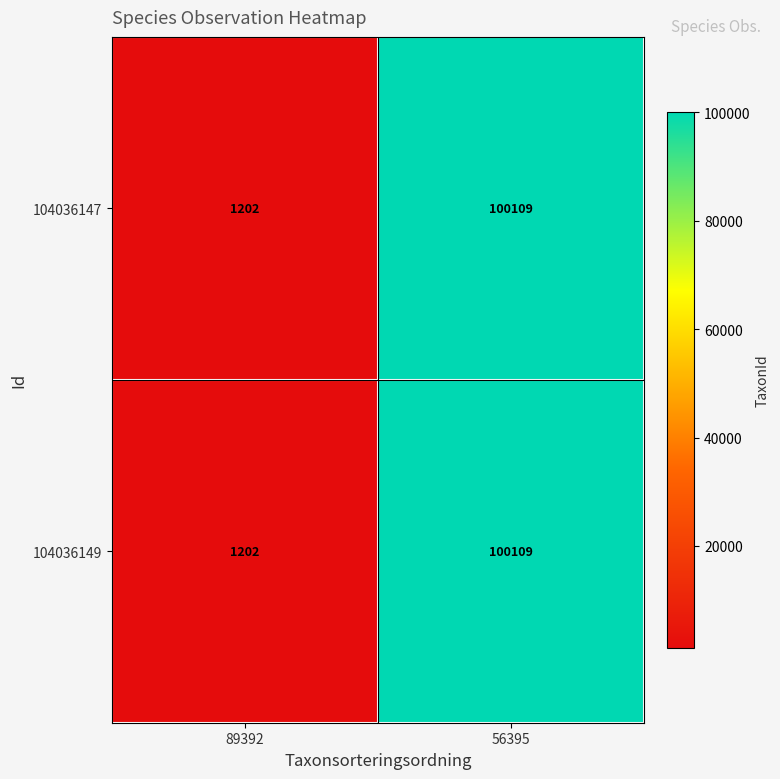

At how many categories does at least one series exceed 81594?

1